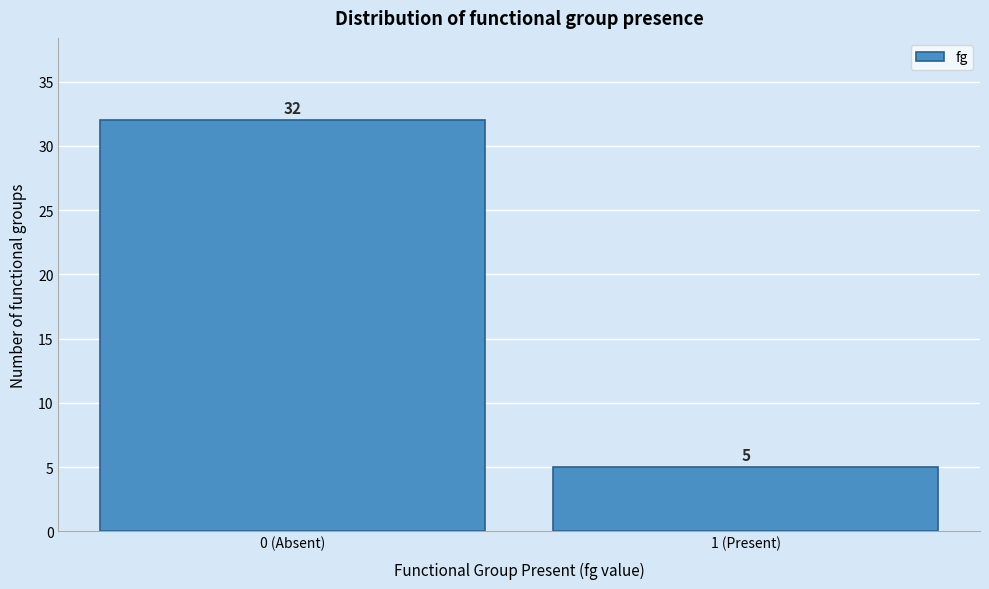

Reading left to right, extract all data points from this chart.

32	5